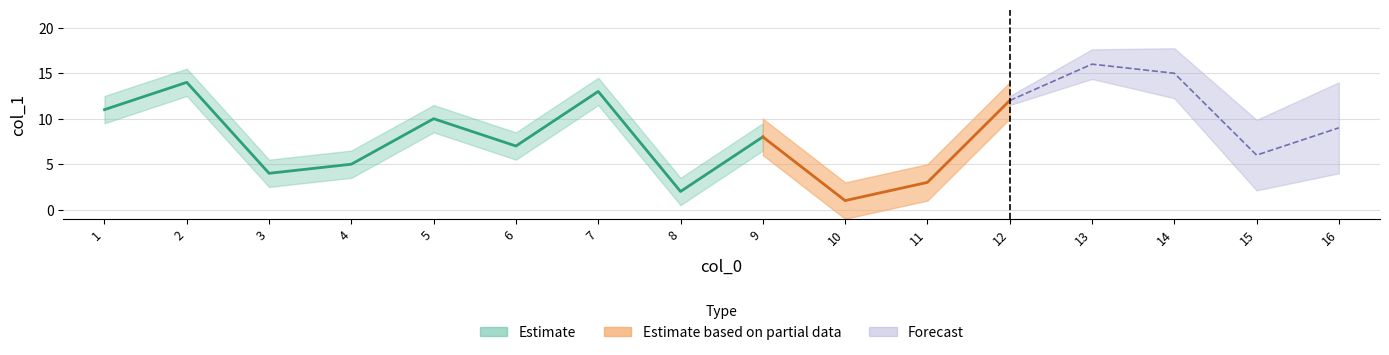

Does the chart display data point markers on the line(s)?

No